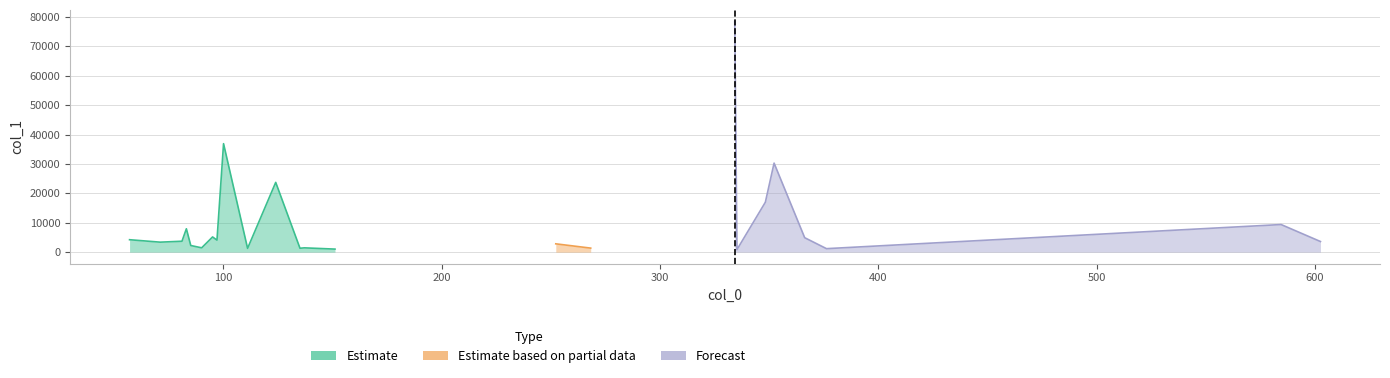

What is the sum of all values?

247892.1